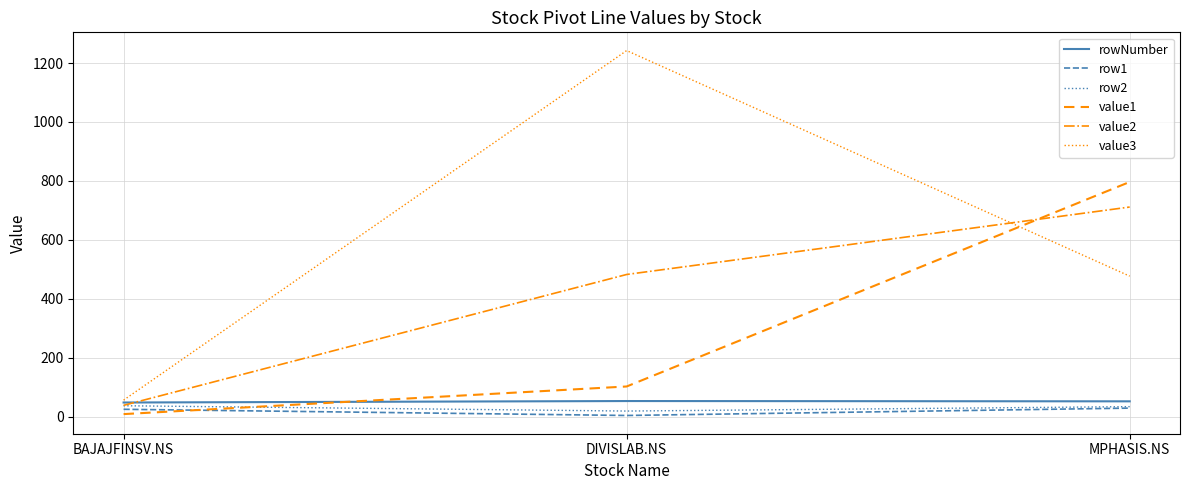

At which category is the sum across all series the highest?

MPHASIS.NS